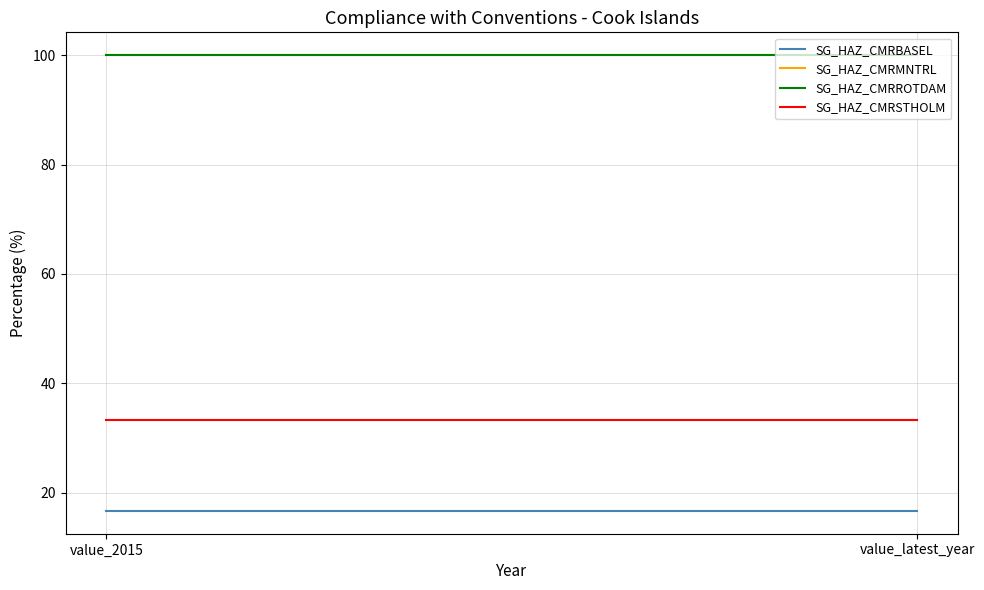

What is the label of the 1st point from the right?

value_latest_year